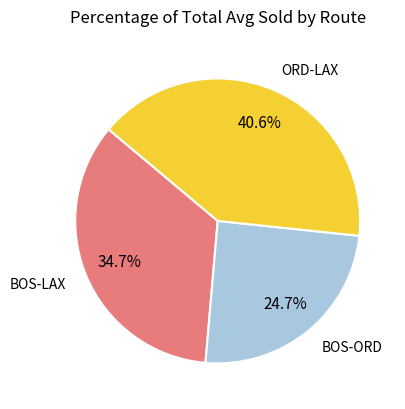

Is there any slice that represents more than half of the pie?

No